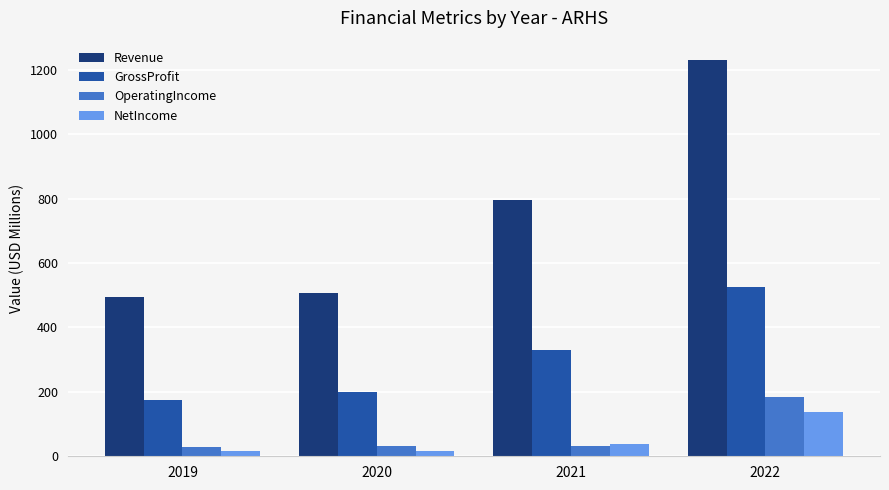

Rank the series at 2022 from lowest to highest value.

NetIncome, OperatingIncome, GrossProfit, Revenue